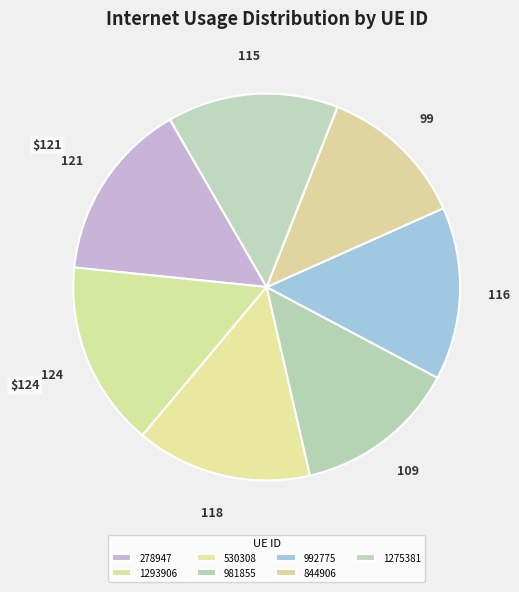

Does any single category account for the majority?

No